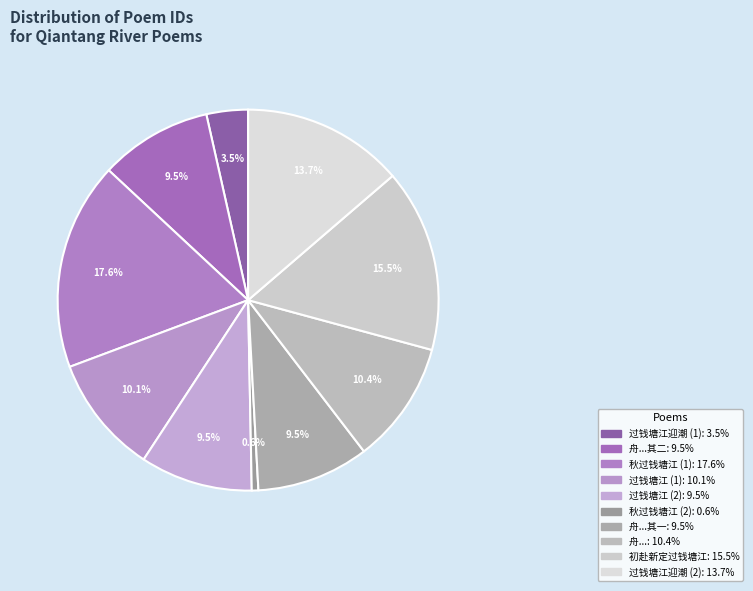

Count the number of slices in the pie.

10